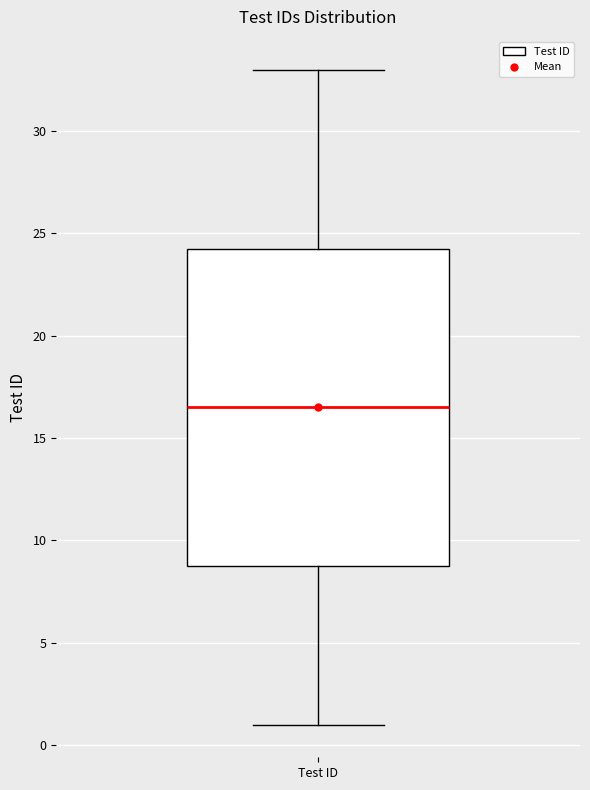

Where is the lower edge of the box for Test ID on the y-axis? The values are not printed on the chart, so give them approximately, as read against the axis.

9.0